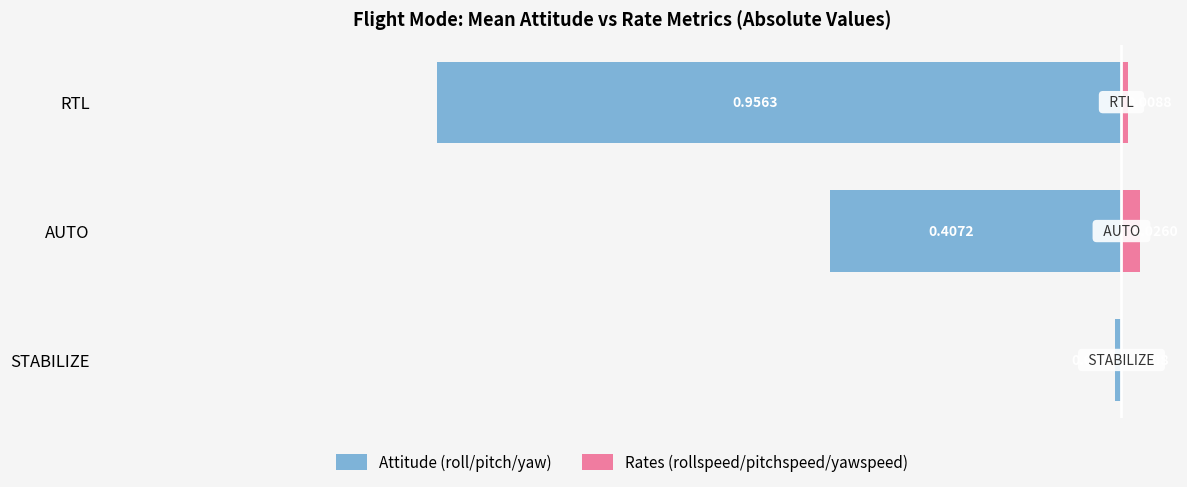

The value of Attitude (roll/pitch/yaw) at STABILIZE is -0.0. True or false?

False